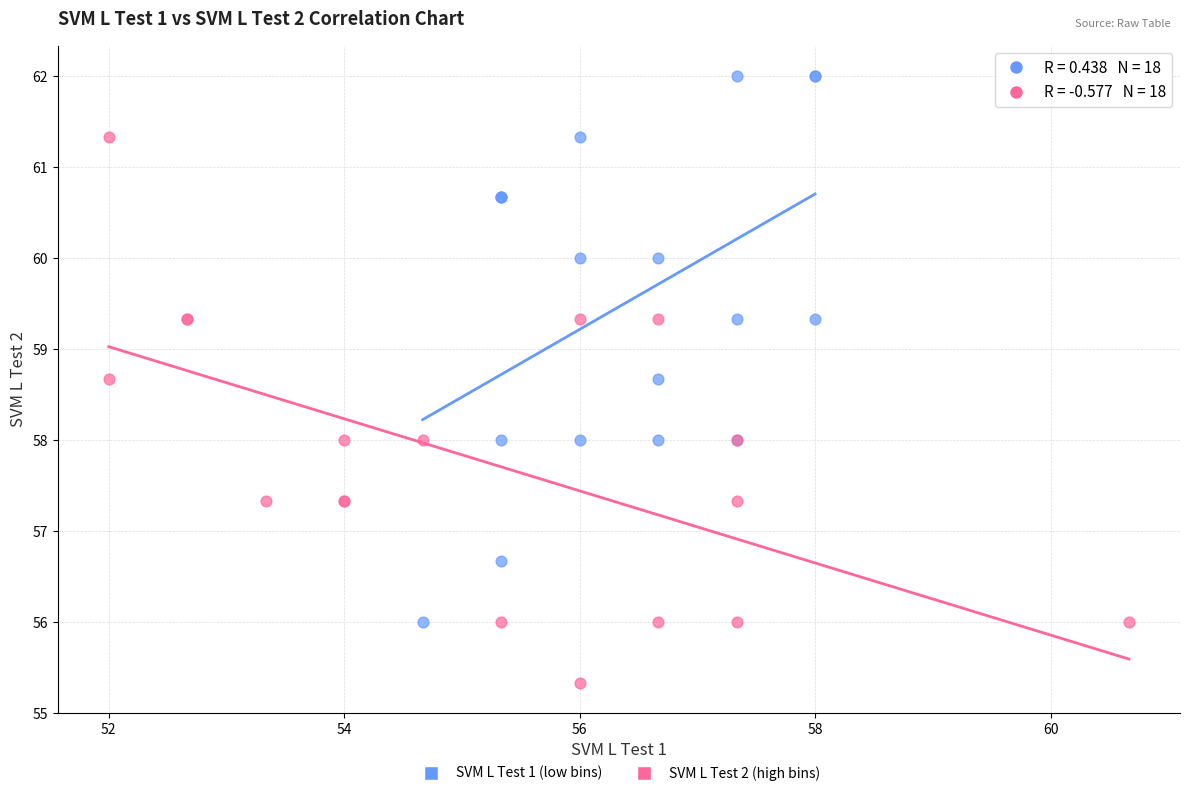

Which series reaches the maximum Y coordinate?

SVM L Test 1 (low bins)